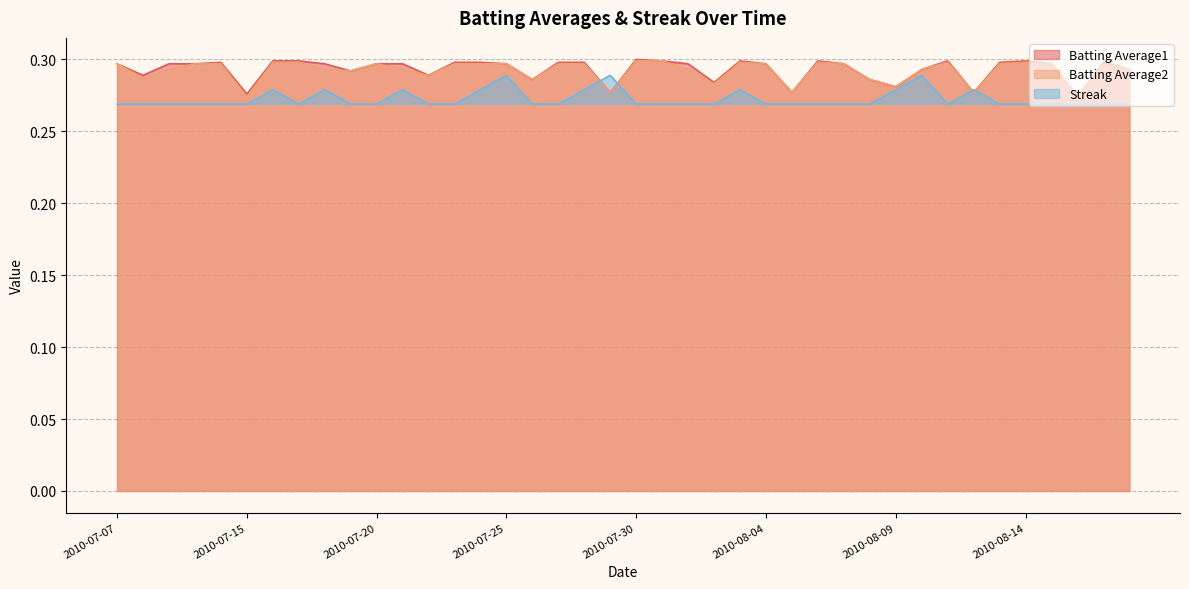

What is the average value of the Streak series?

0.3